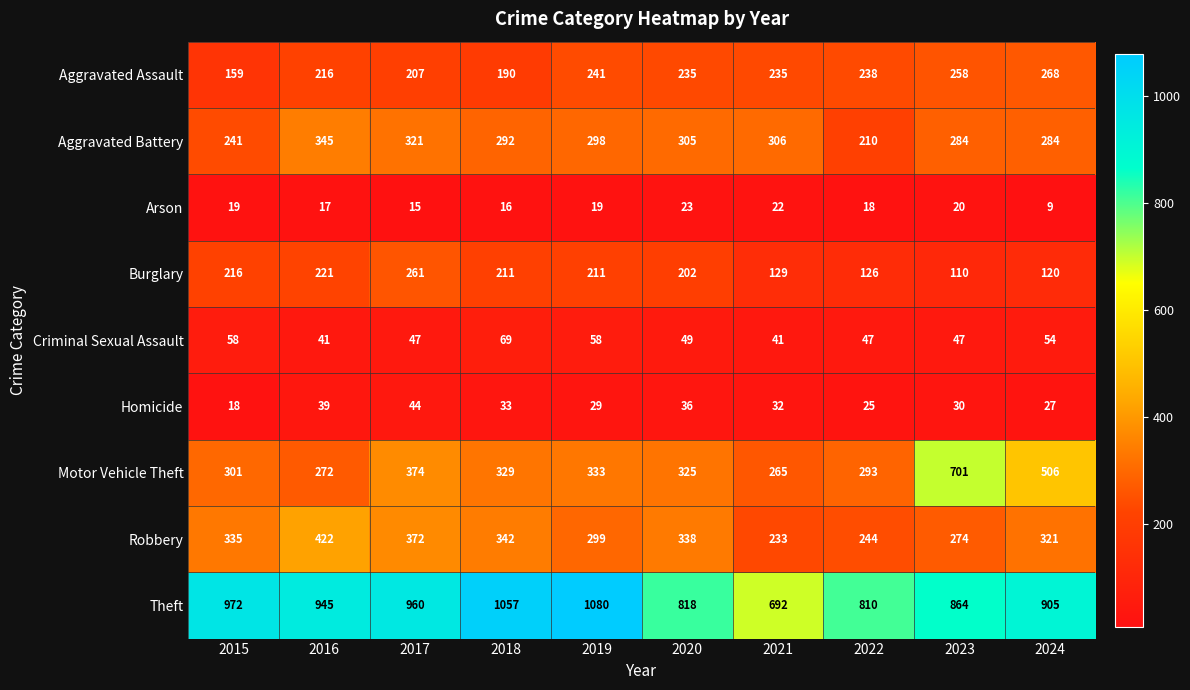

How many series are shown in this chart?

9